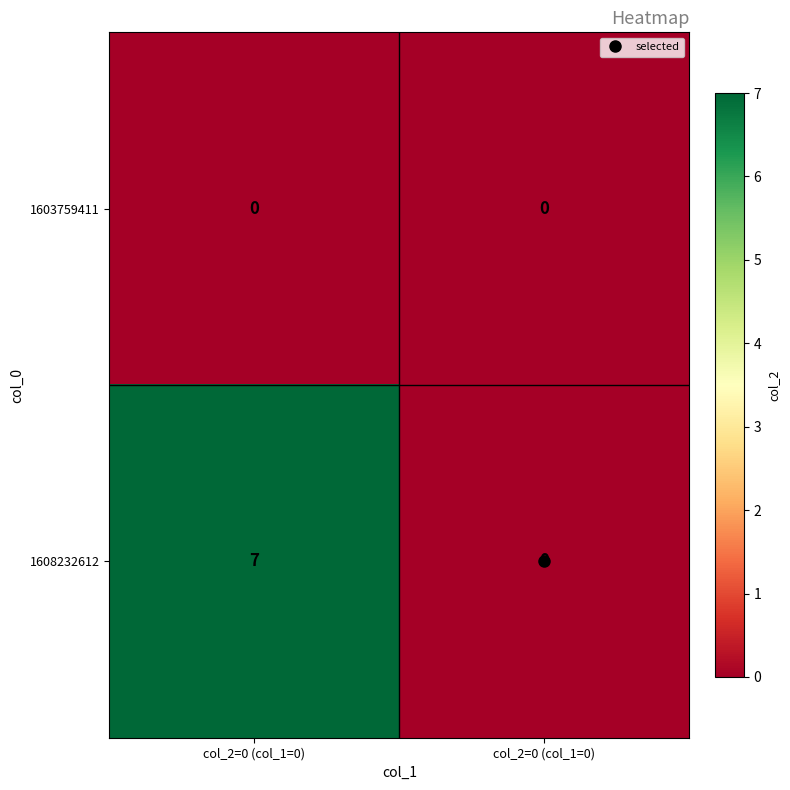

How many series are shown in this chart?

2